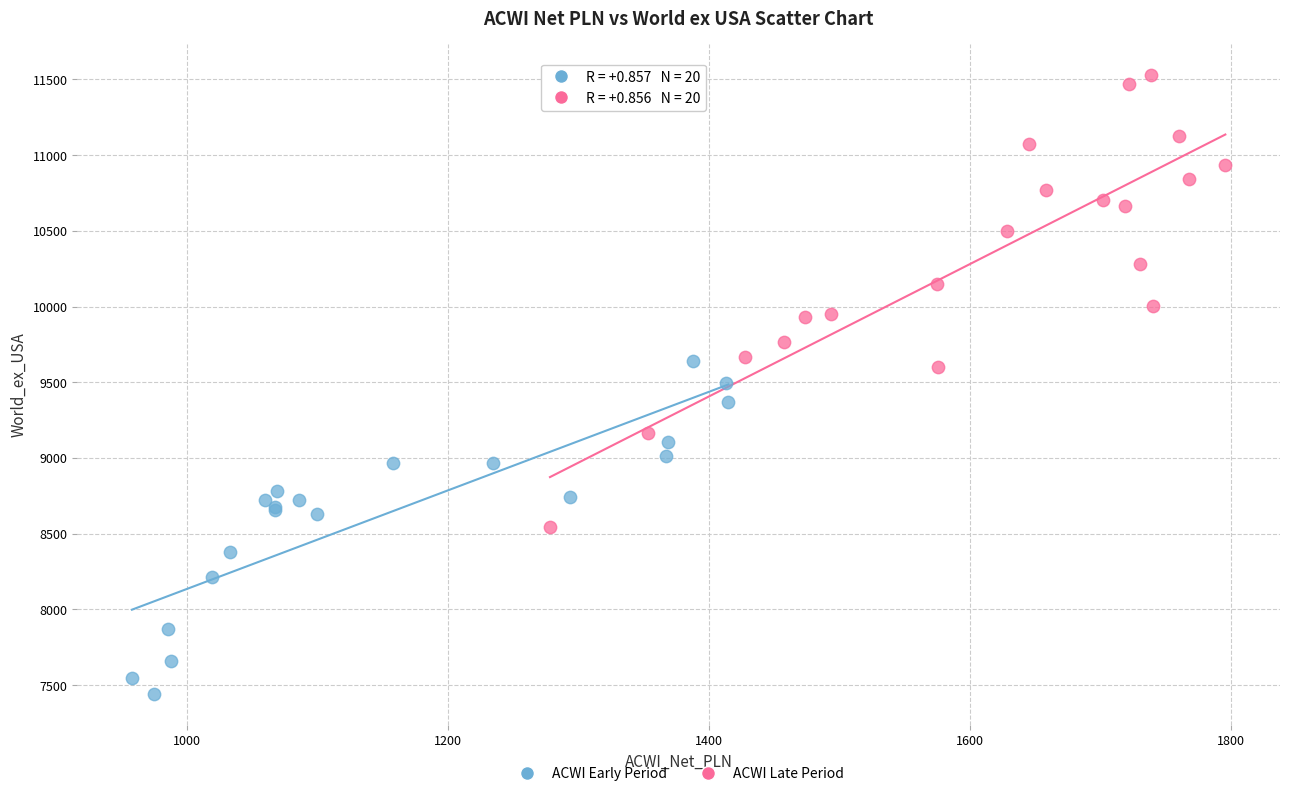

Which series reaches the minimum Y coordinate?

ACWI Early Period